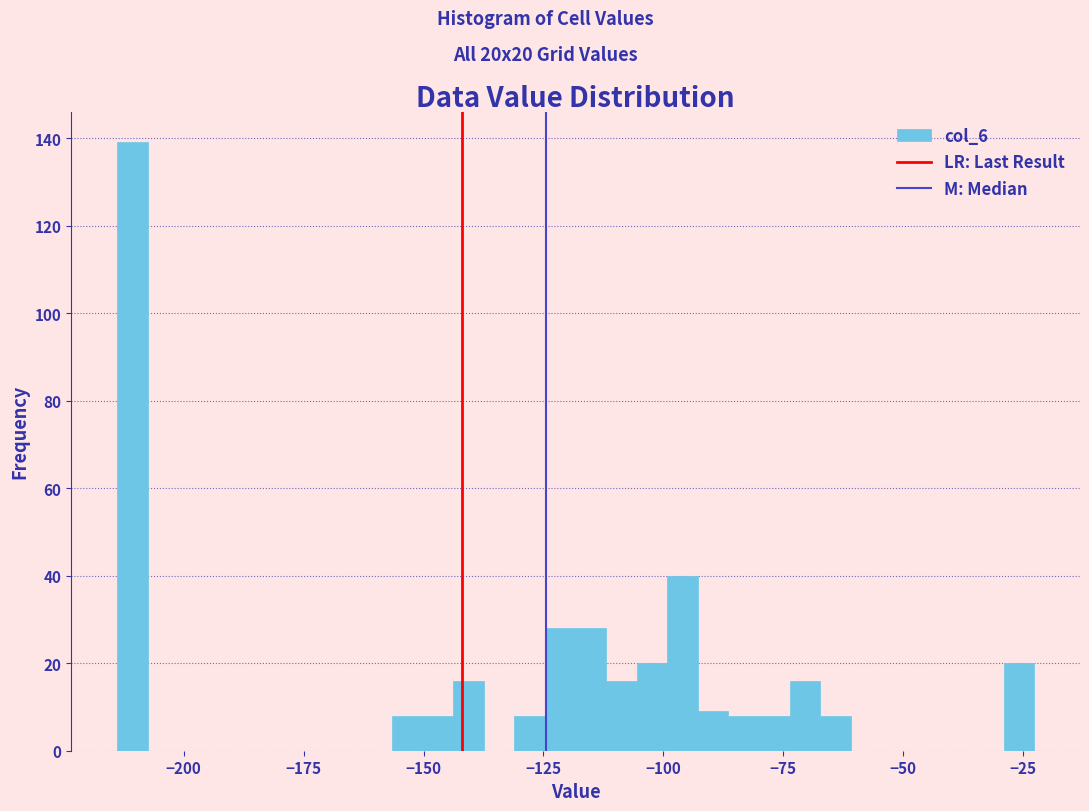

Read against the x-axis, roughly where is the centre of the tallest bar?

-210